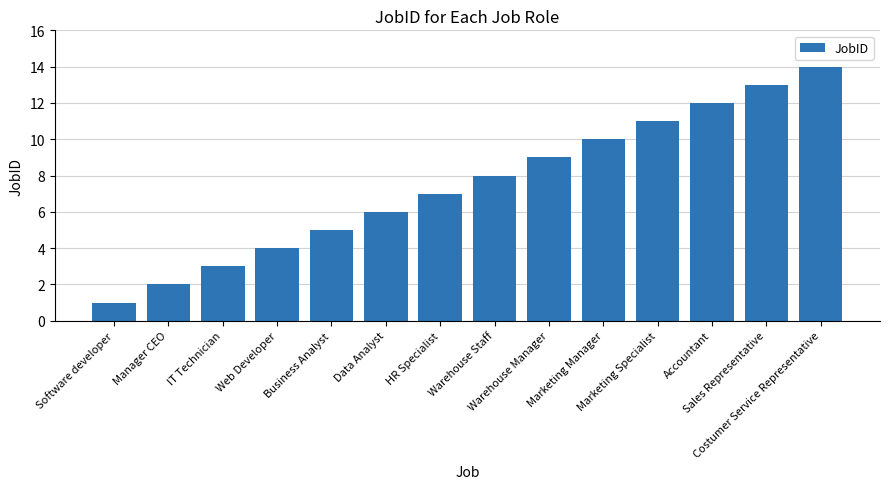

What is the label of the 4th bar from the right?

Marketing Specialist